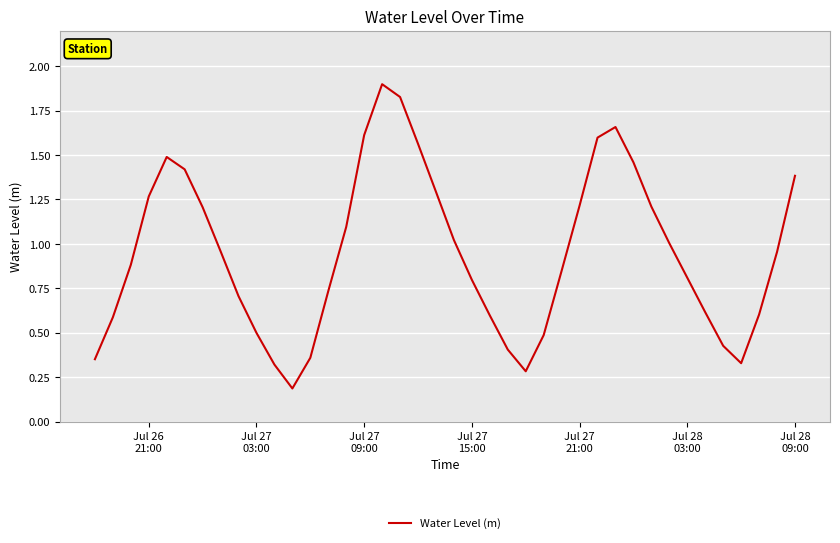

What is the maximum value shown in the chart?

1.9